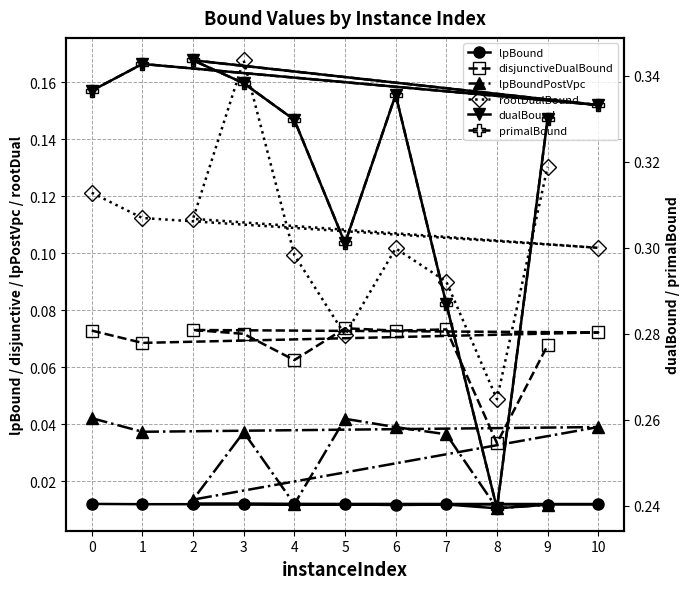

Reading right to left, extract all data points from this chart.

lpBound: 0.0	0.0	0.0	0.0	0.0	0.0	0.0	0.0	0.0	0.0	0.0
disjunctiveDualBound: 0.1	0.0	0.1	0.1	0.1	0.1	0.1	0.1	0.1	0.1	0.1
lpBoundPostVpc: 0.0	0.0	0.0	0.0	0.0	0.0	0.0	0.0	0.0	0.0	0.0
rootDualBound: 0.1	0.0	0.1	0.1	0.1	0.1	0.2	0.1	0.1	0.1	0.1
dualBound: 0.3	0.2	0.3	0.3	0.3	0.3	0.3	0.3	0.3	0.3	0.3
primalBound: 0.3	0.2	0.3	0.3	0.3	0.3	0.3	0.3	0.3	0.3	0.3